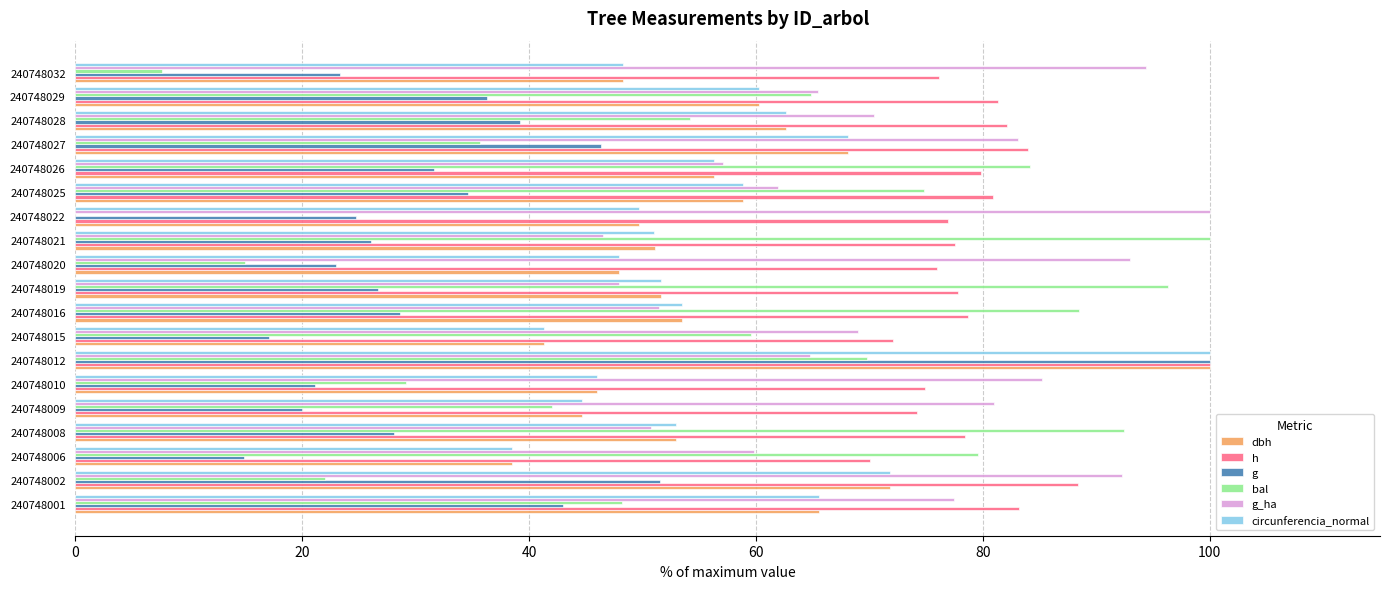

What is the total value across all series at 240748021?

352.2